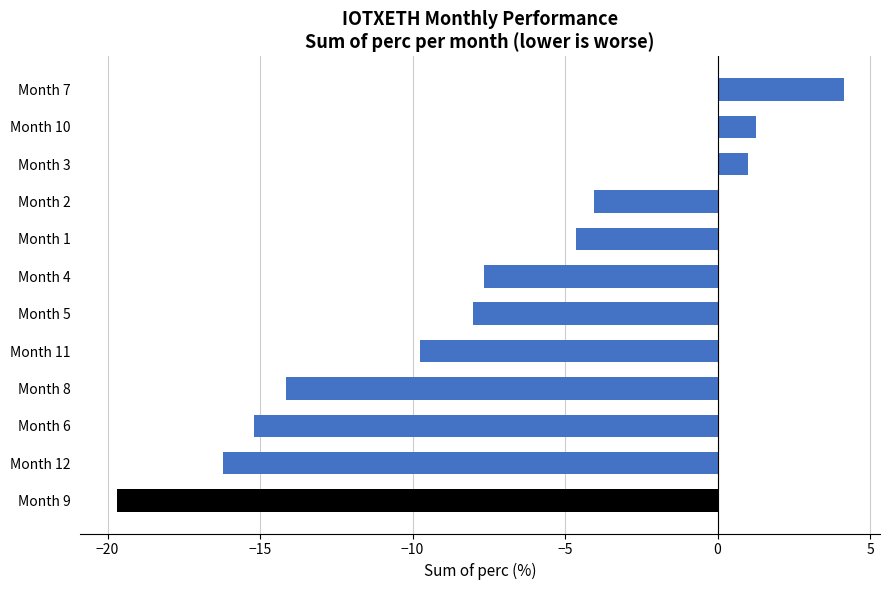

What is the greatest value displayed?

4.1